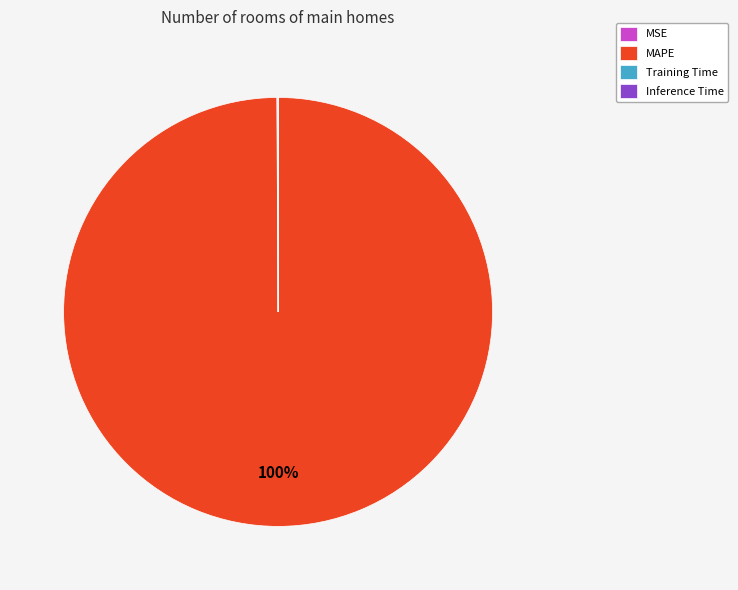

To the nearest percent, what is the average slice percentage?

25%